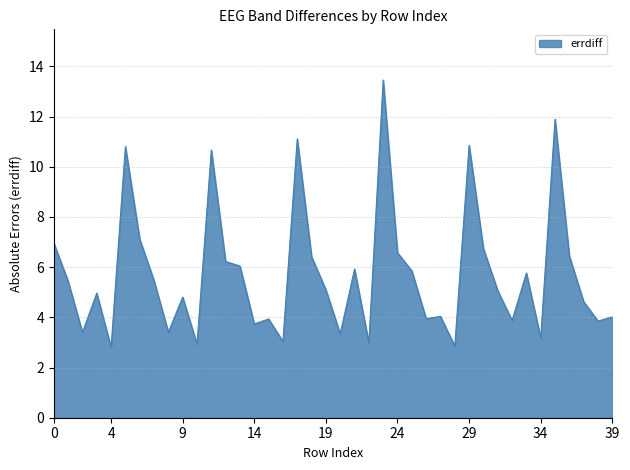

What is the difference between the maximum and minimum values?

10.6